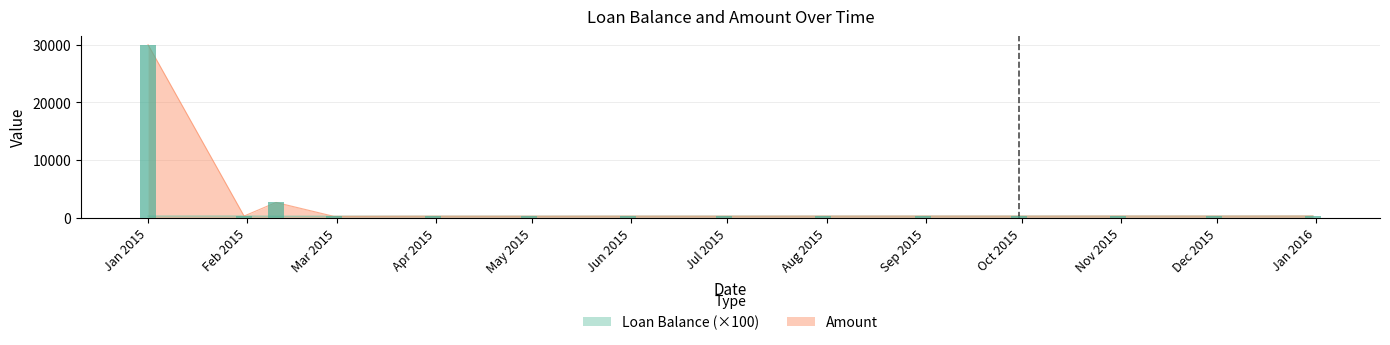

What is the value of the Amount bar at the 13th from the left?

298.2